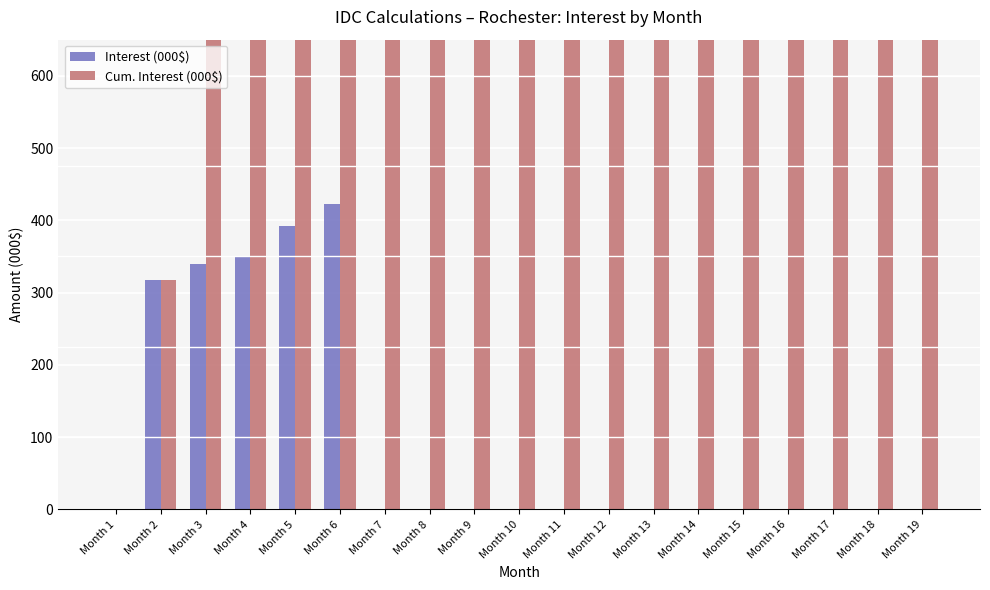

Reading left to right, list all the values displayed in this chart.

Interest (000$): 0.0	317.0	339.3	349.0	391.5	422.7	0.0	0.0	0.0	0.0	0.0	0.0	0.0	0.0	0.0	0.0	0.0	0.0	0.0
Cum. Interest (000$): 0.0	317.0	656.3	1005.4	1396.9	1819.6	1819.6	1819.6	1819.6	1819.6	1819.6	1819.6	1819.6	1819.6	1819.6	1819.6	1819.6	1819.6	1819.6